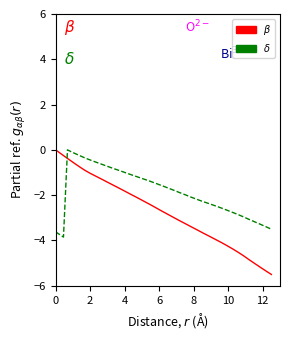

What is the smallest value displayed?

-5.5